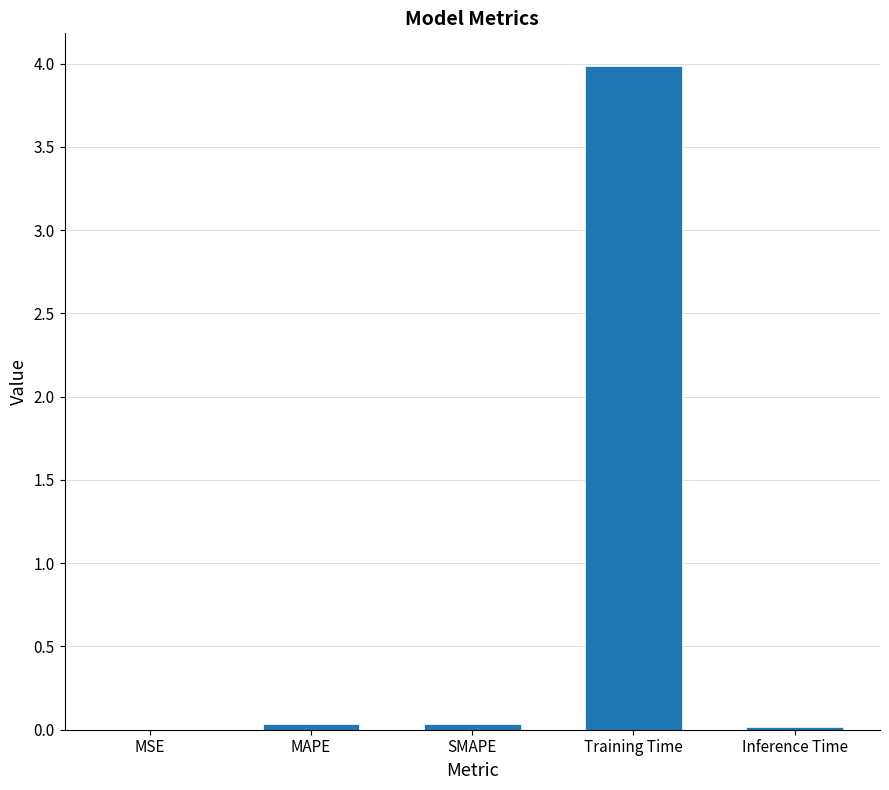

The chart shows a value of 0.0 at MSE. True or false?

True